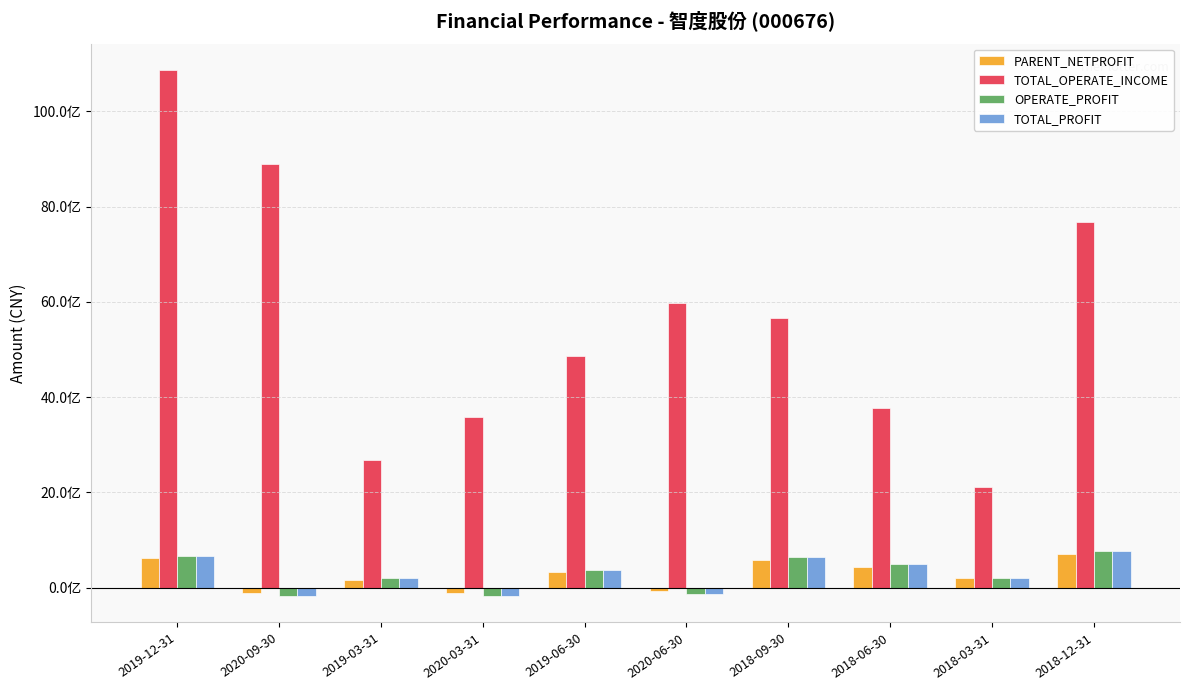

What are all the series names shown in the legend?

PARENT_NETPROFIT, TOTAL_OPERATE_INCOME, OPERATE_PROFIT, TOTAL_PROFIT